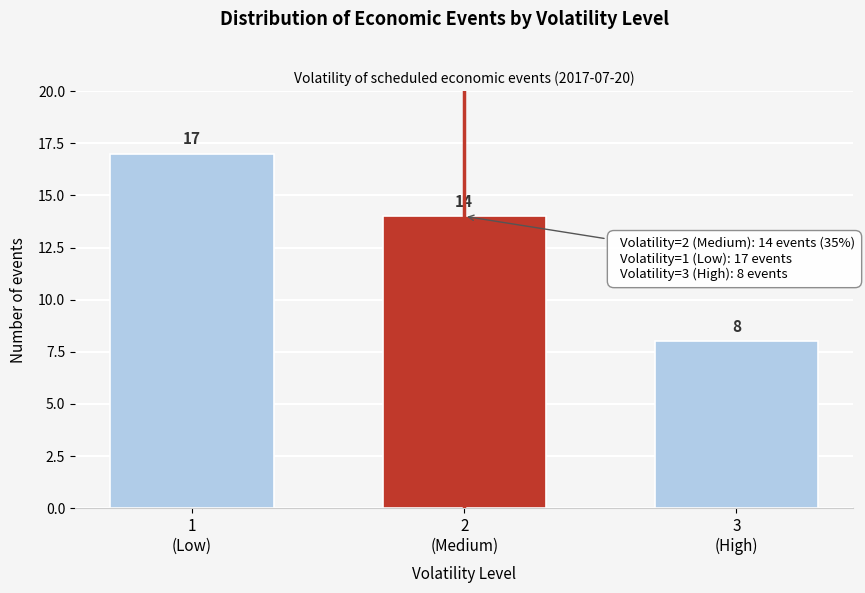

Reading right to left, list all the values displayed in this chart.

8	14	17